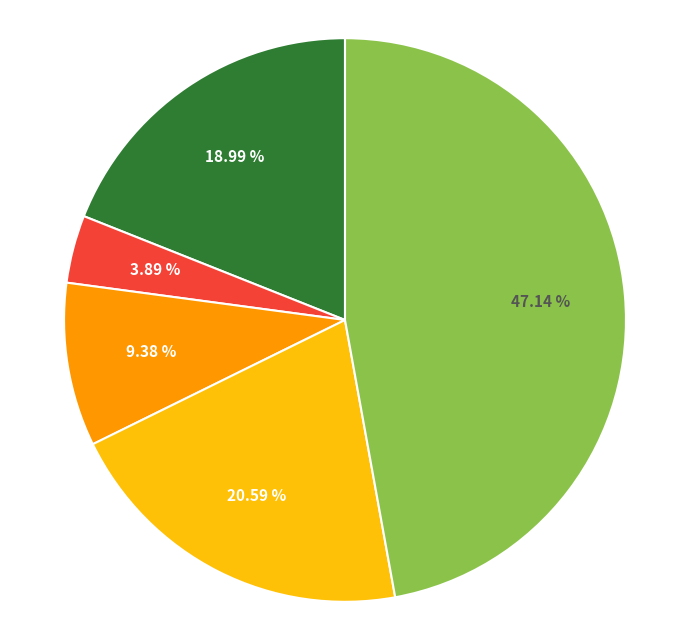

Is there a majority slice in this chart?

No